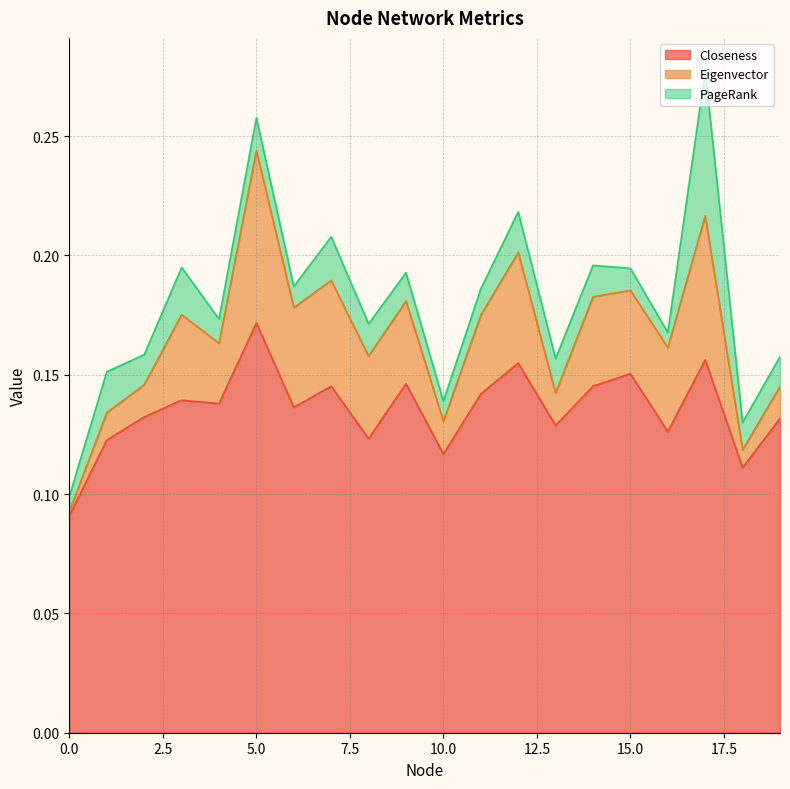

What is the difference between the second highest and second lowest values in the Eigenvector series?

0.1